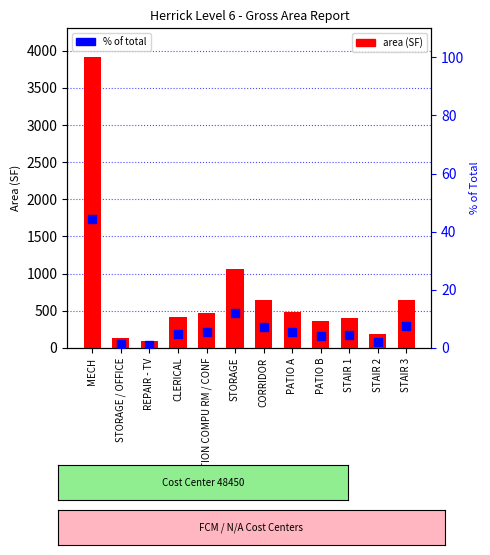

Which series has the largest total across all categories?

area (SF)